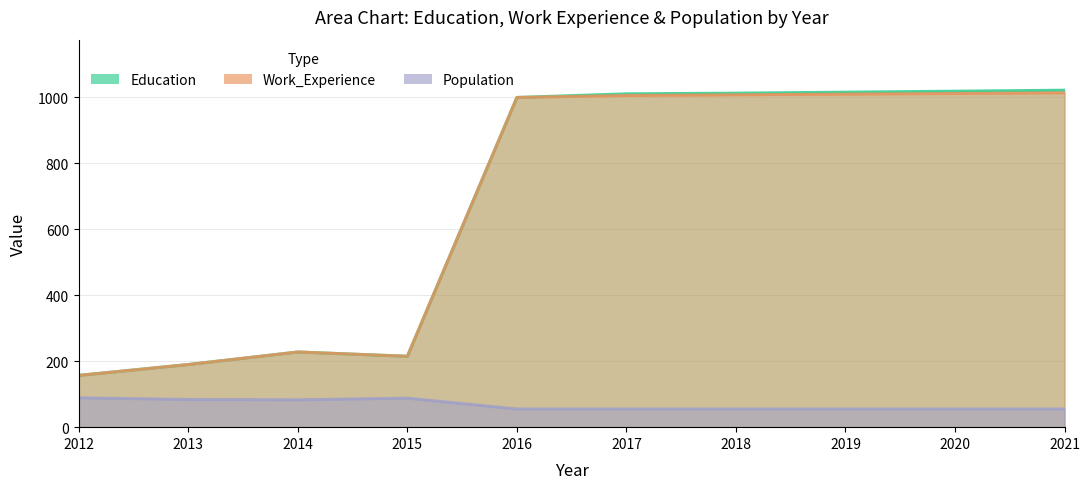

At 2021, list the series in order from smallest to largest.

Population, Work_Experience, Education